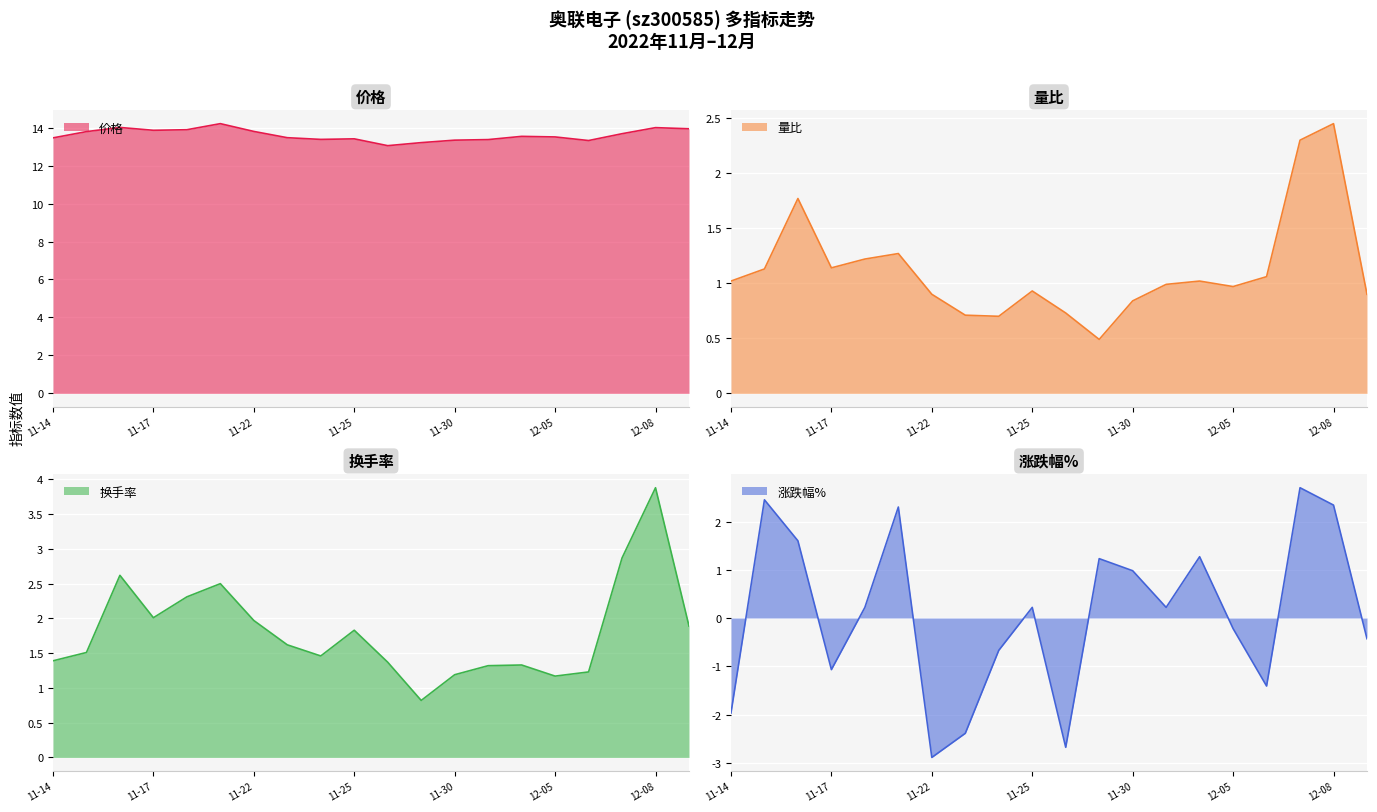

What is the value of the 量比 point at the 1st from the left?

1.0